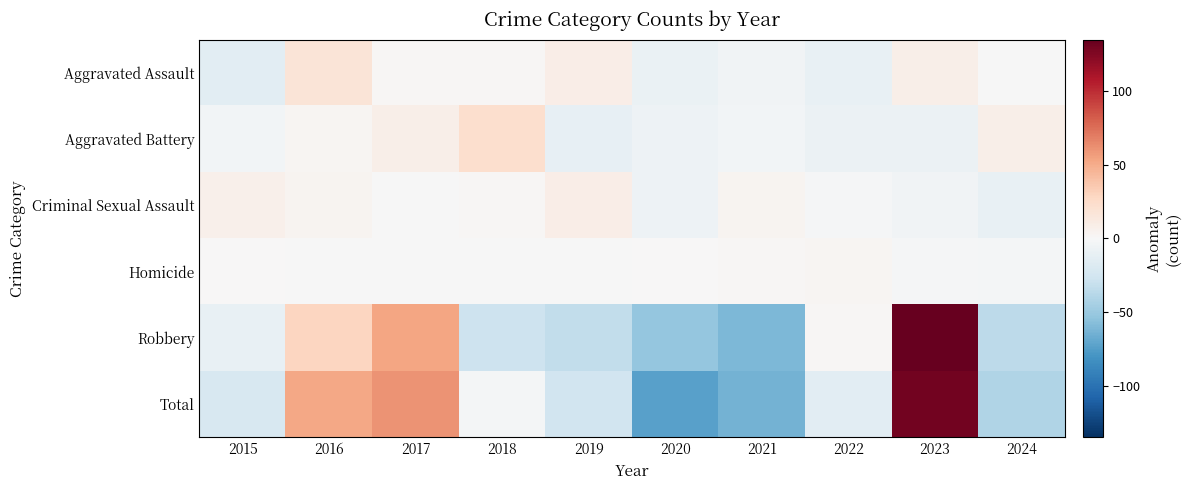

At 2020, list the series in order from smallest to largest.

Total, Robbery, Aggravated Assault, Aggravated Battery, Criminal Sexual Assault, Homicide